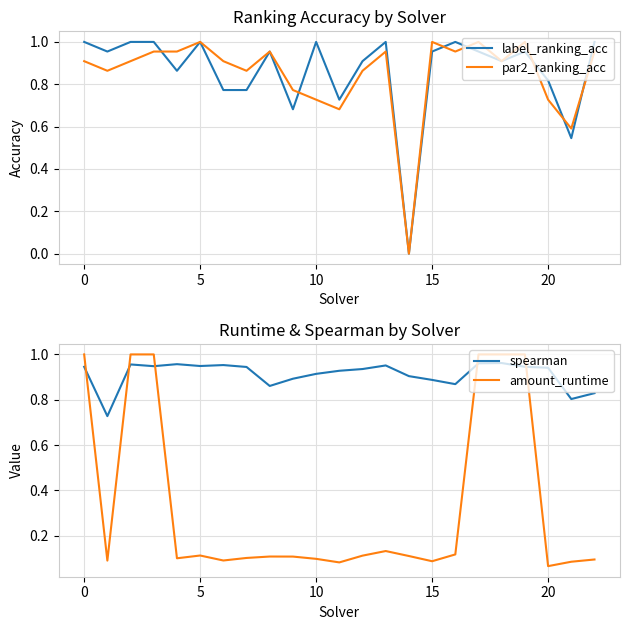

True or false: amount_runtime has more than 0 points higher than both neighbors.

True